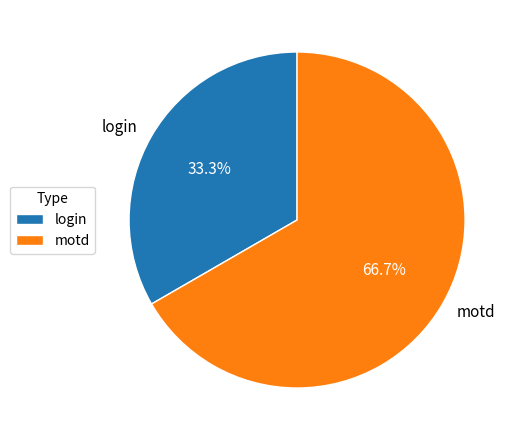

To the nearest percent, what is the average slice percentage?

50%